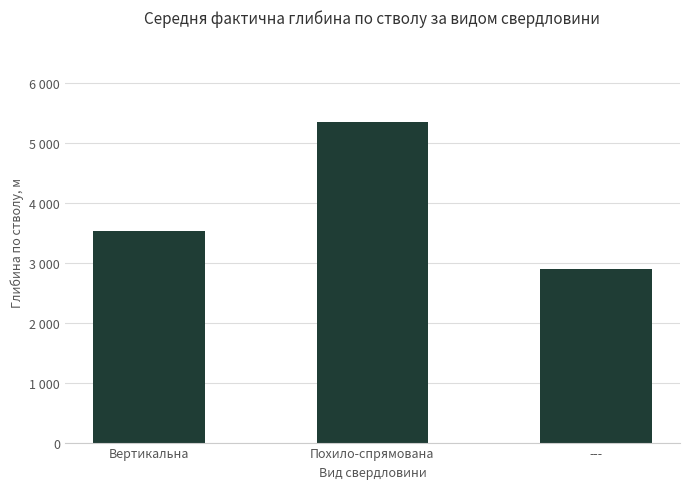

Rank the categories by value from highest to lowest.

Похило-спрямована, Вертикальна, ---